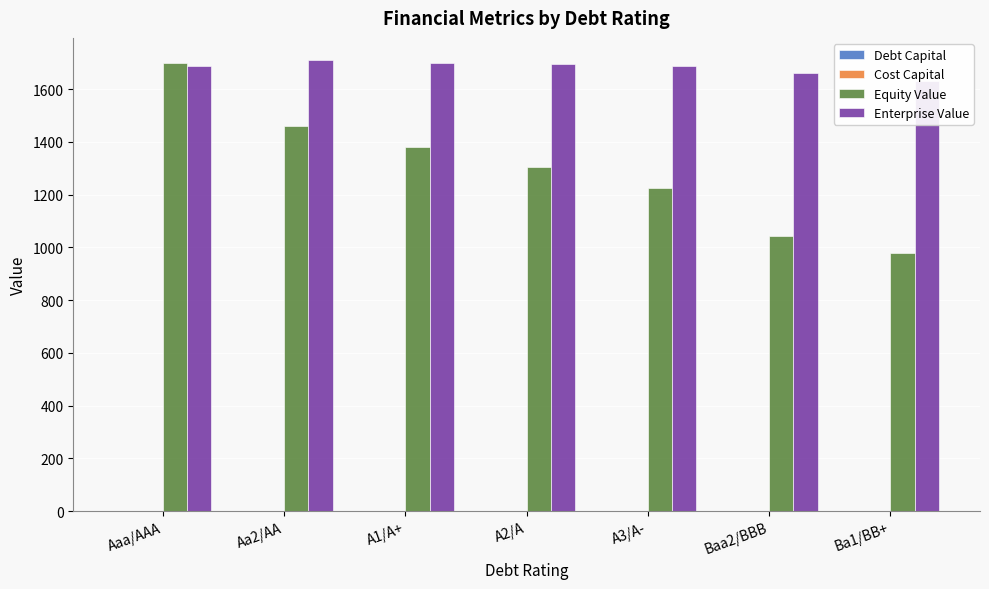

What position from the right is Baa2/BBB?

2